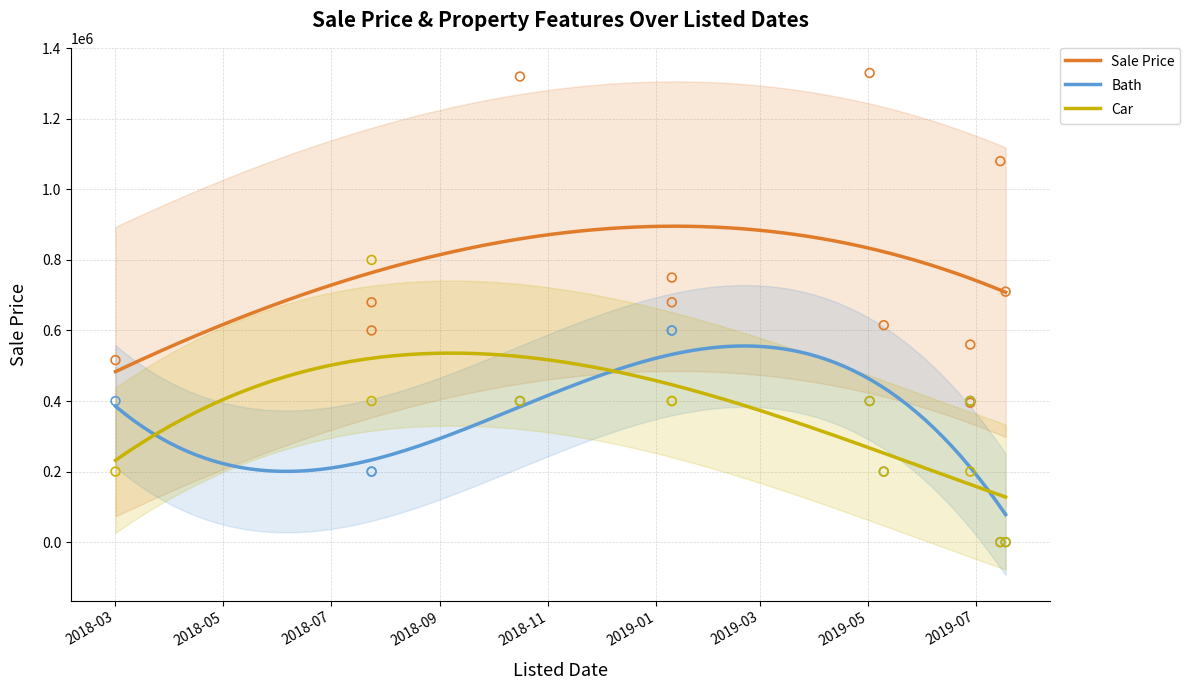

Which series contains the lowest Y value?

Bath